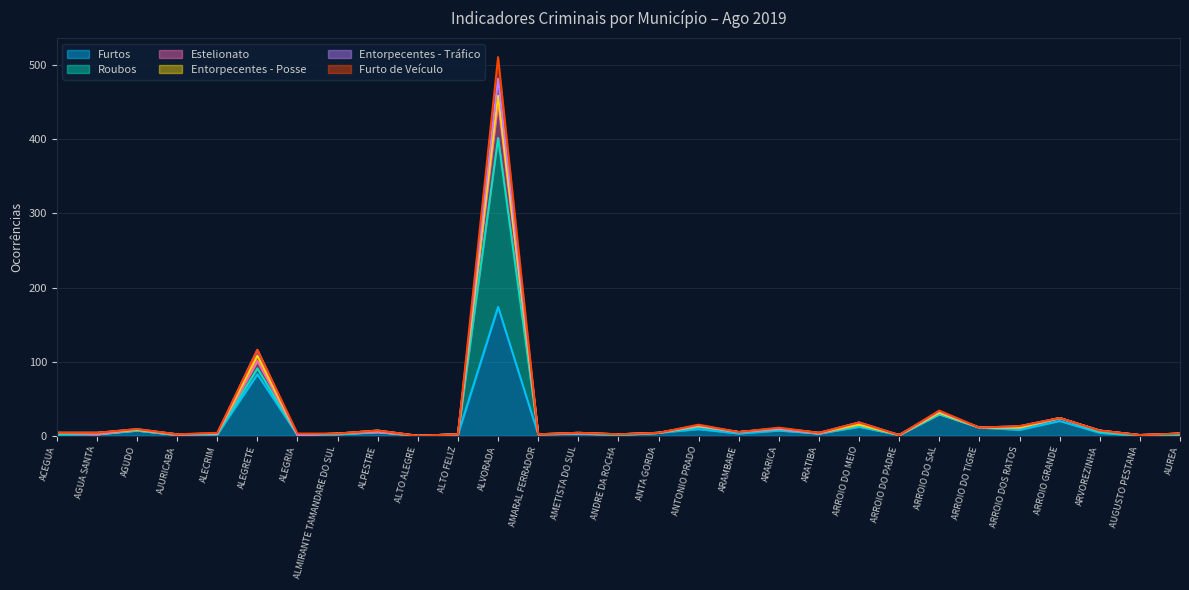

Does the chart display data point markers on the line(s)?

No